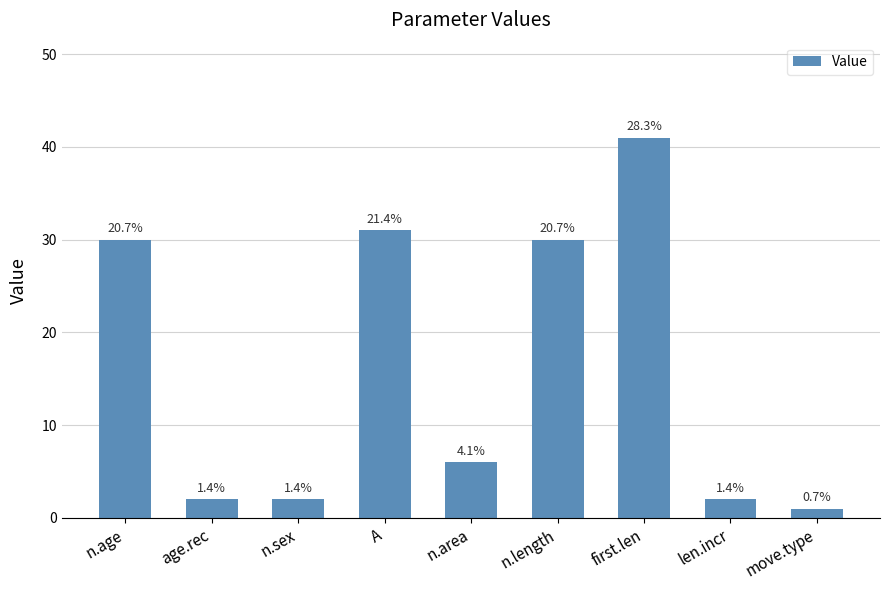

Are the bars horizontal?

No